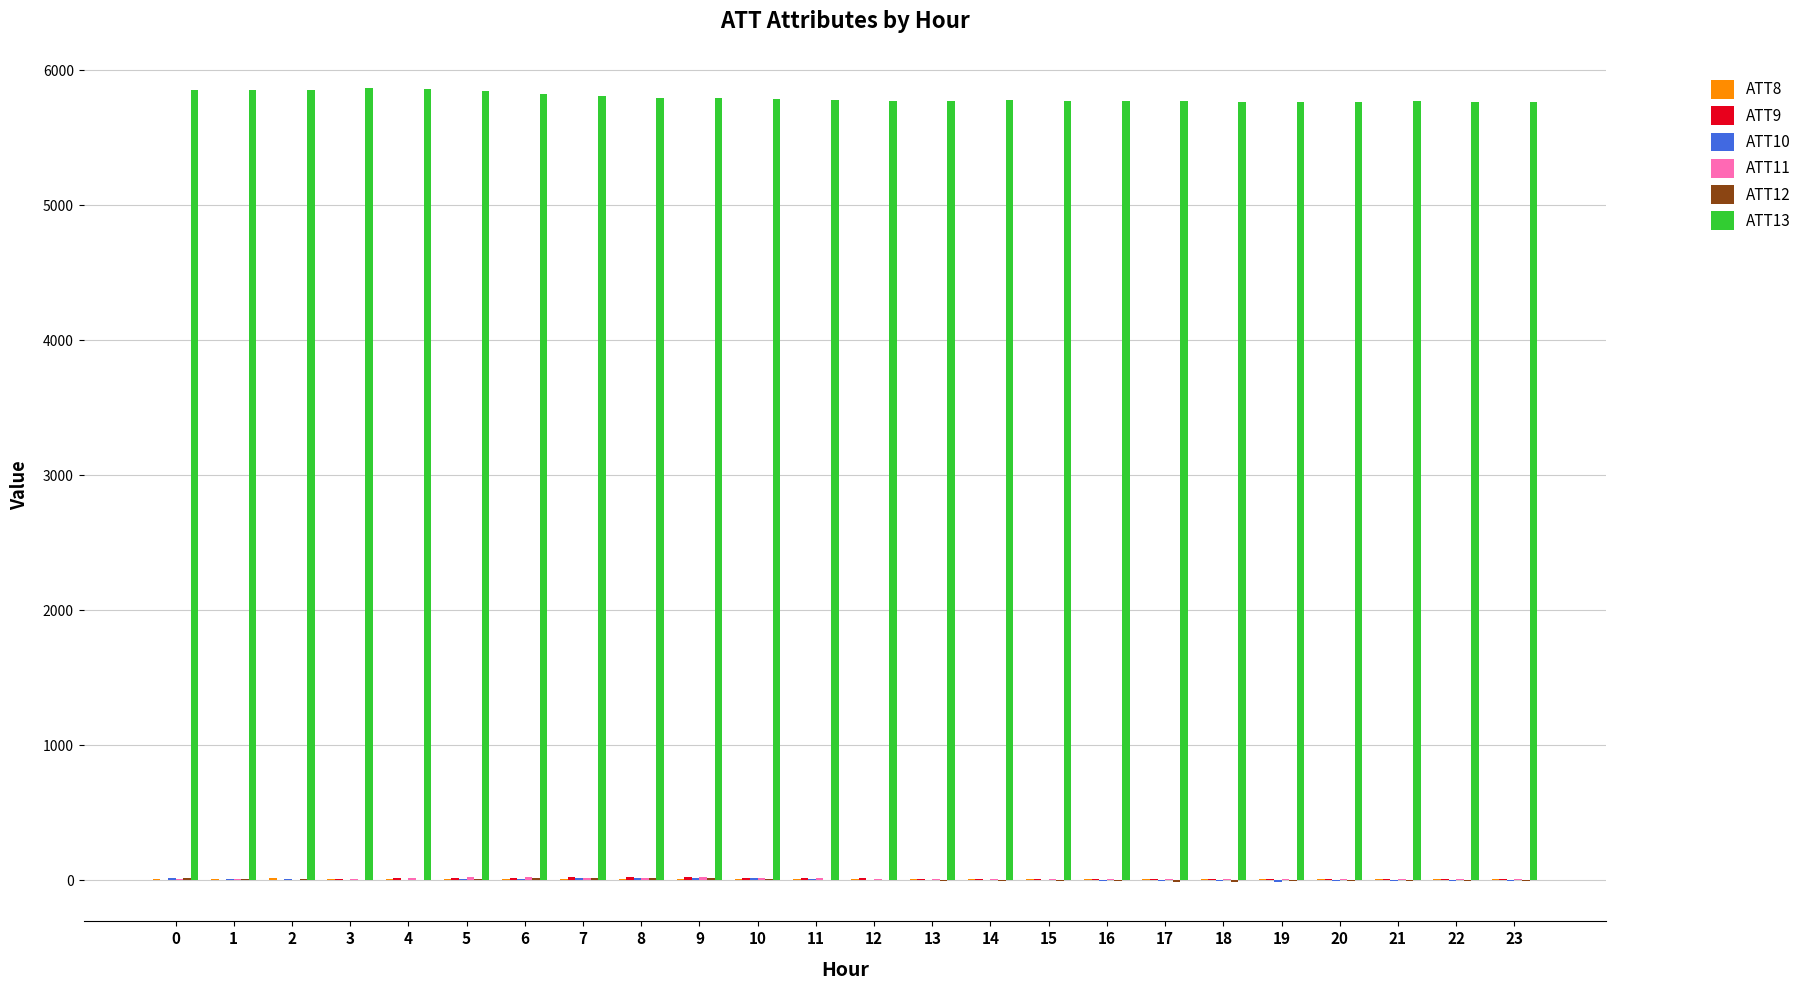

What is the greatest value displayed?

5863.3